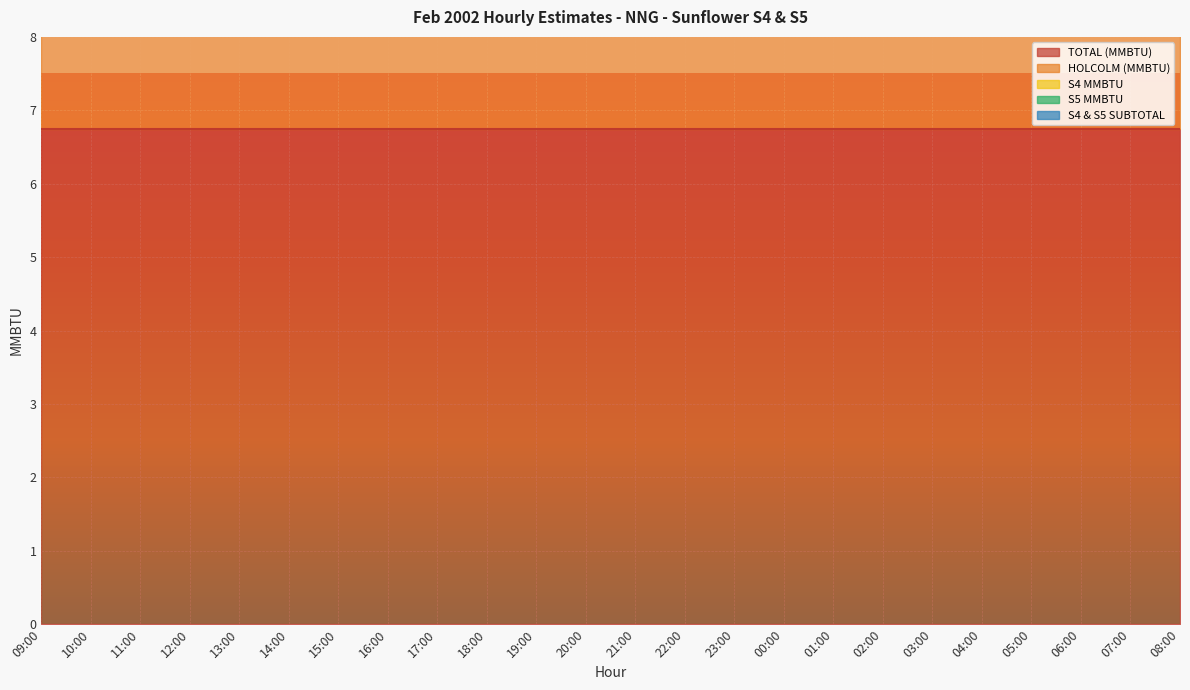

How many series are shown in this chart?

5